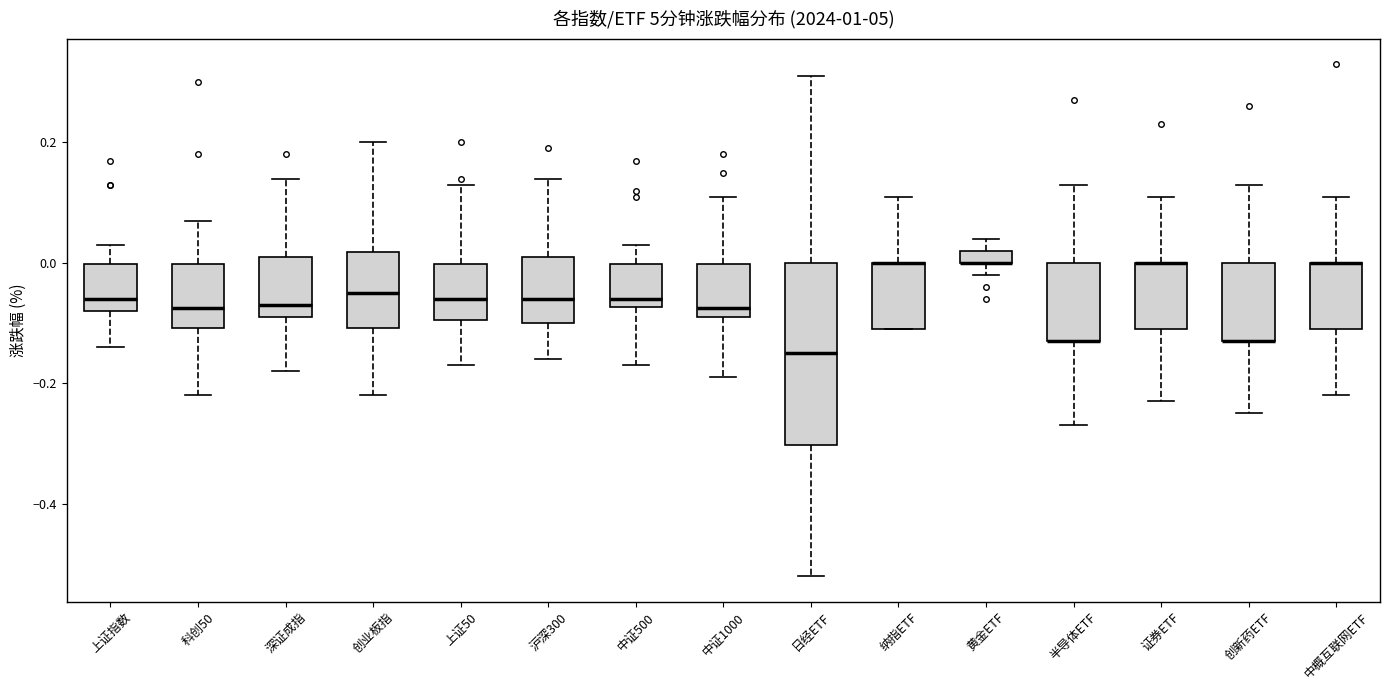

Where does the lower whisker of the box for 深证成指 end on the y-axis? The values are not printed on the chart, so give them approximately, as read against the axis.

-0.18